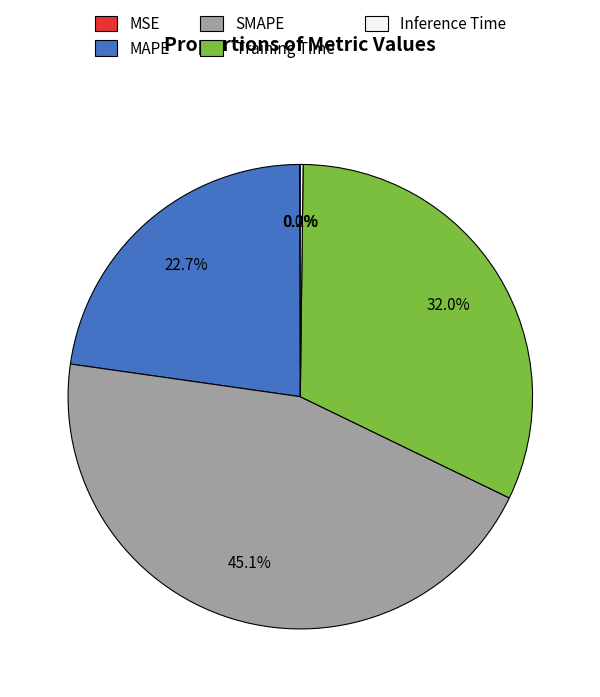

Which slice is the largest?

SMAPE